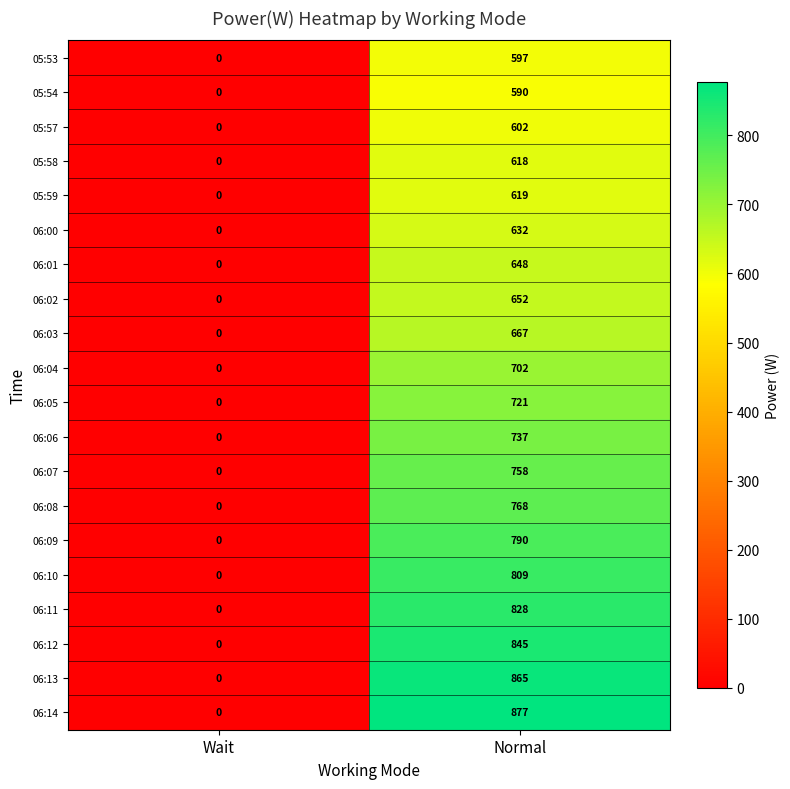

What is the difference between the 06:11 values at Normal and Wait?

828